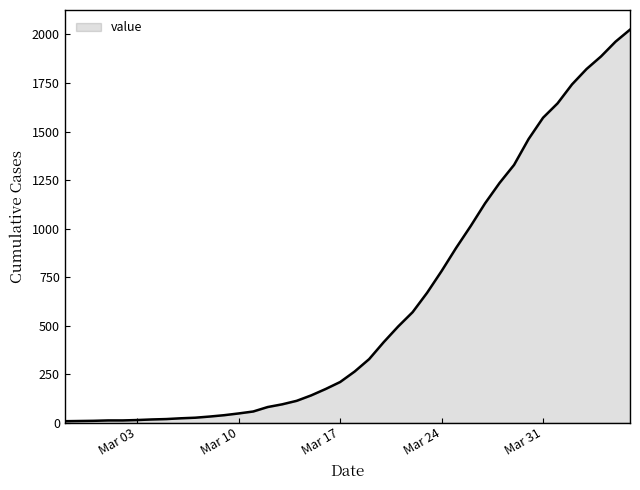

What is the maximum value shown in the chart?

2025